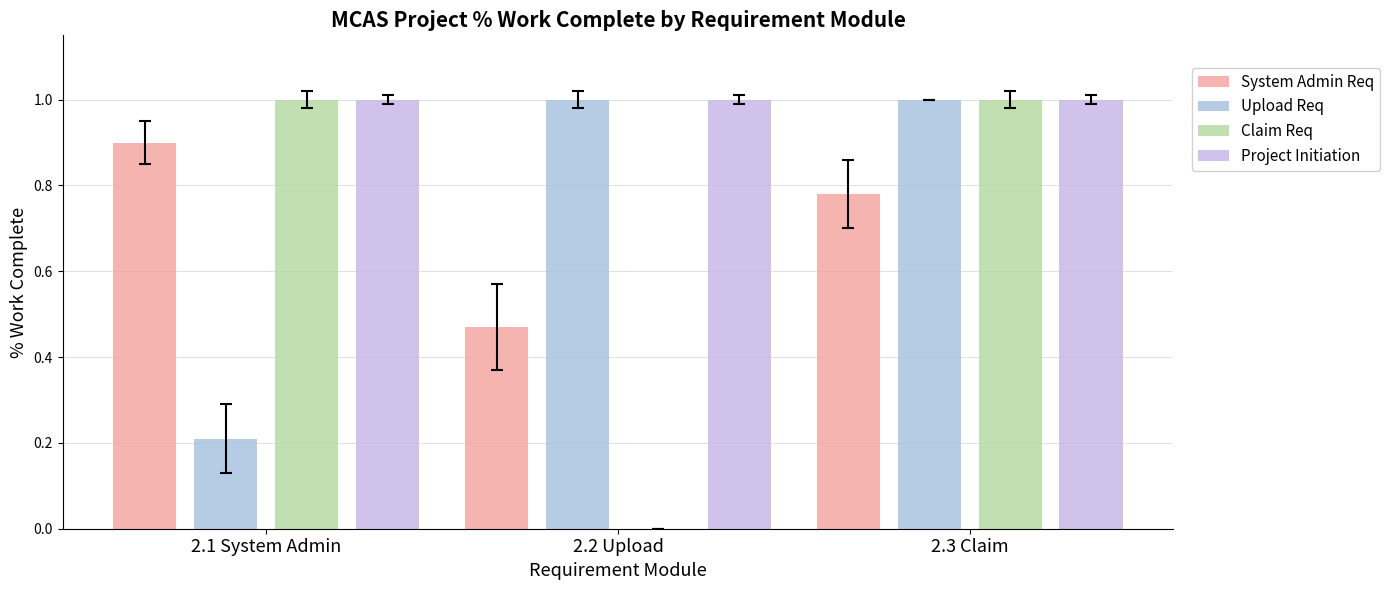

How many data points does each series have?

3